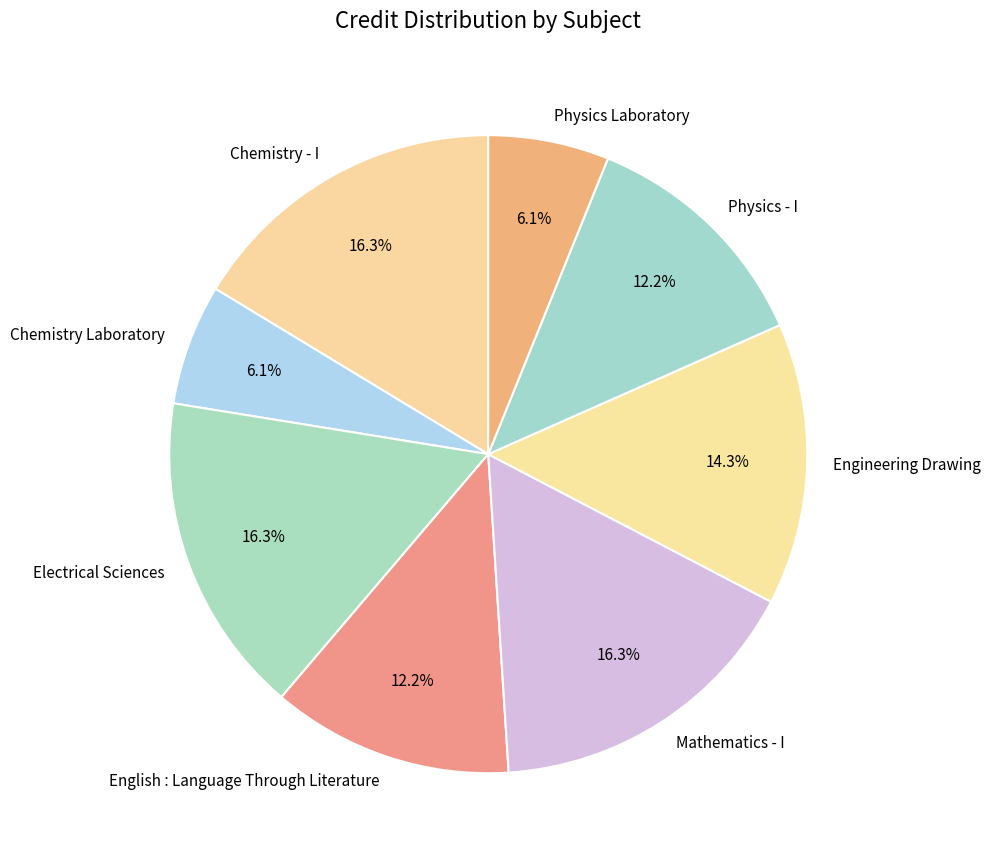

True or false: Physics - I accounts for 1% of the total.

False